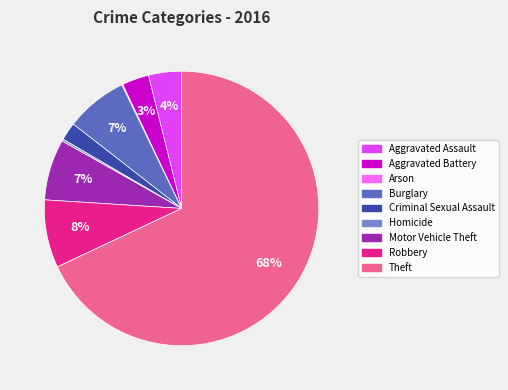

Which slice is the largest?

Theft